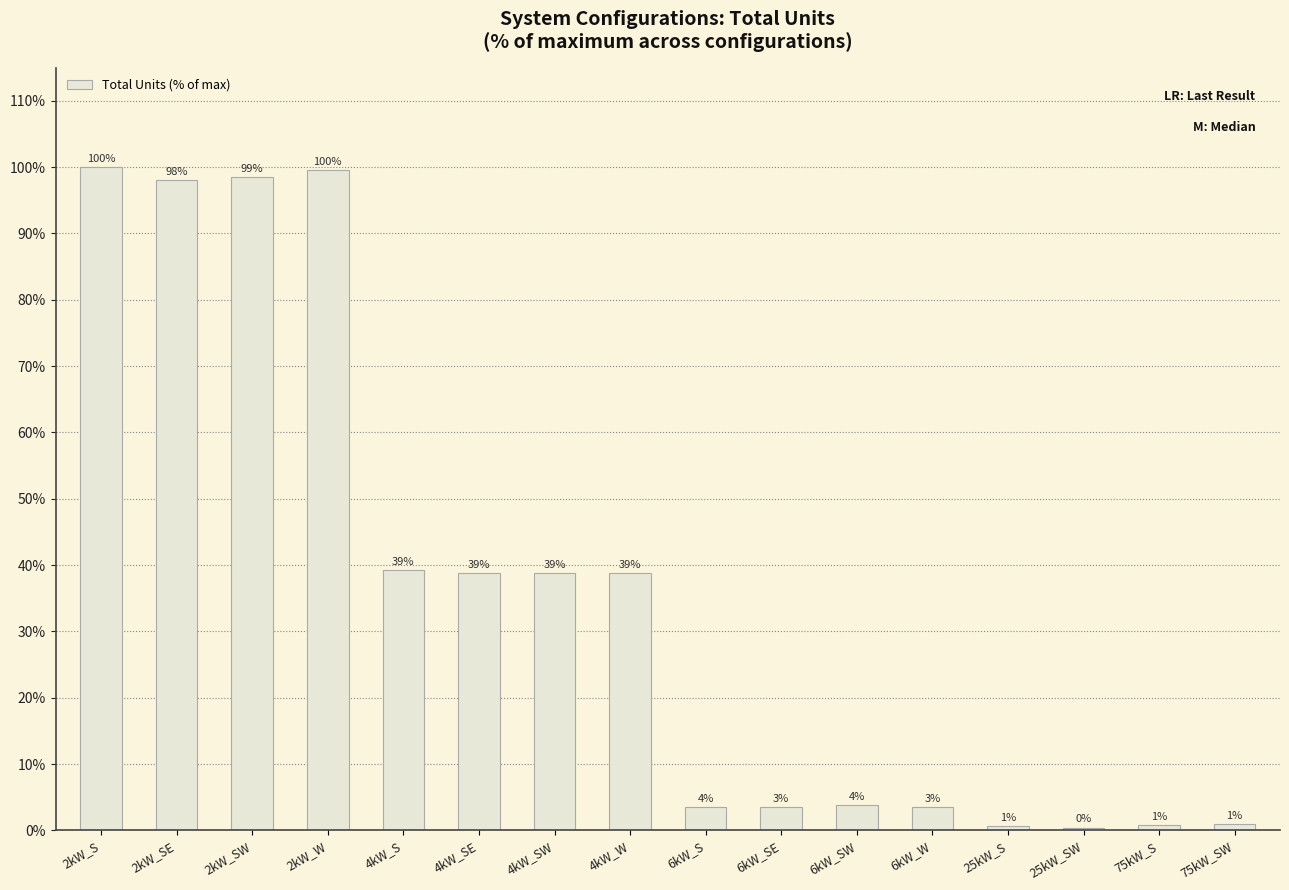

How many bars are there in total?

16